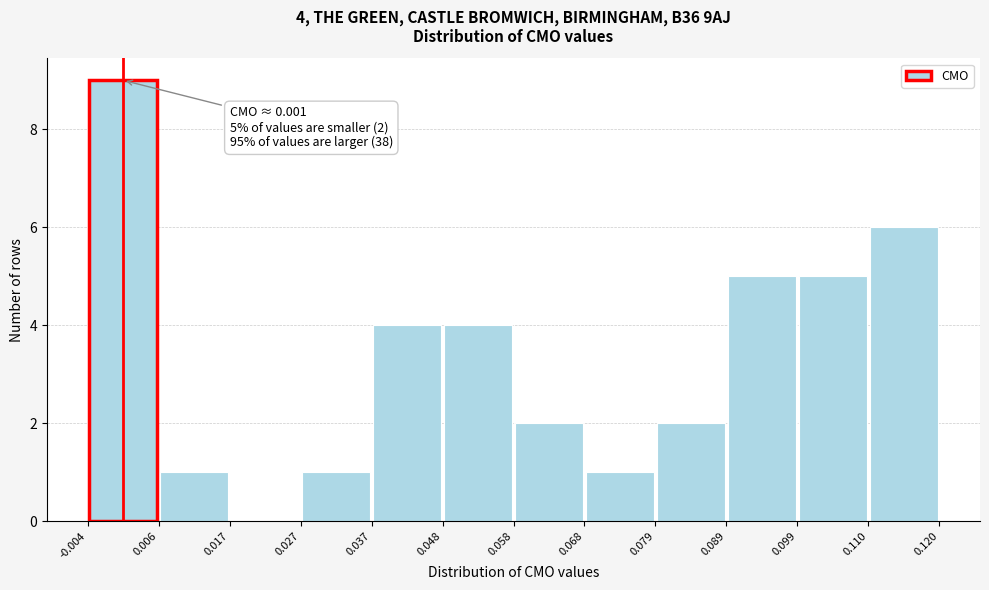

Which range on the x-axis has the tallest bar?

-0.004 to 0.006